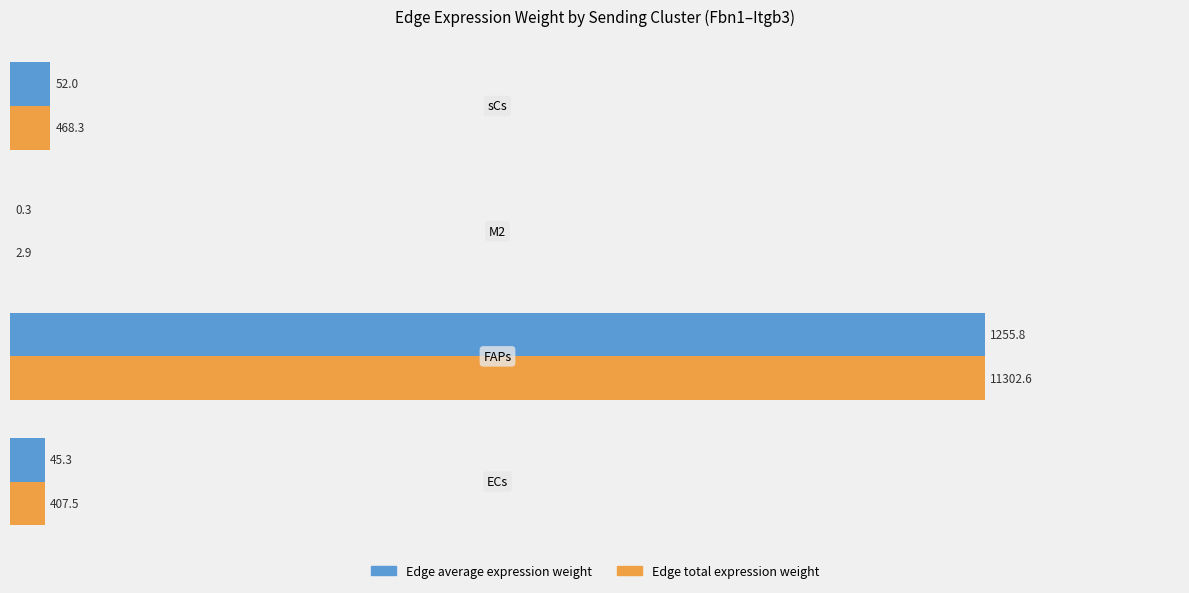

What are all the series names shown in the legend?

Edge average expression weight, Edge total expression weight